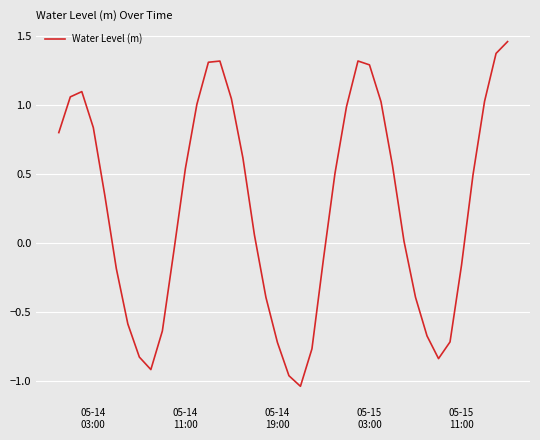

Does the chart display data point markers on the line(s)?

No